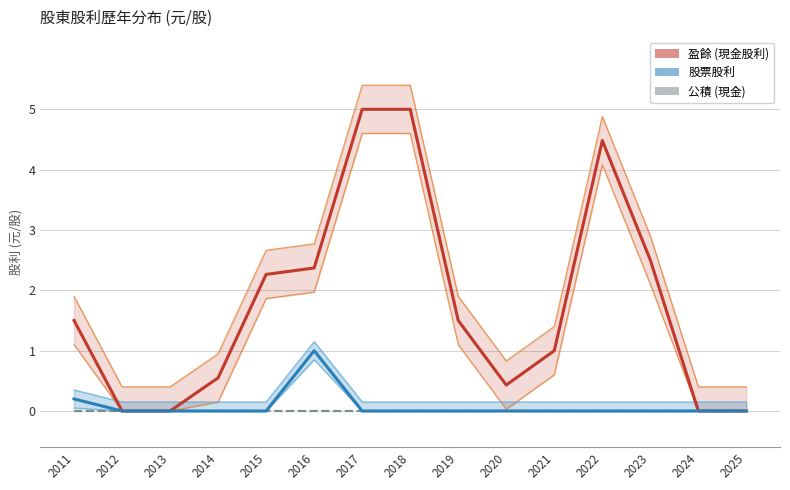

What is the total value across all series at 2016?

3.4